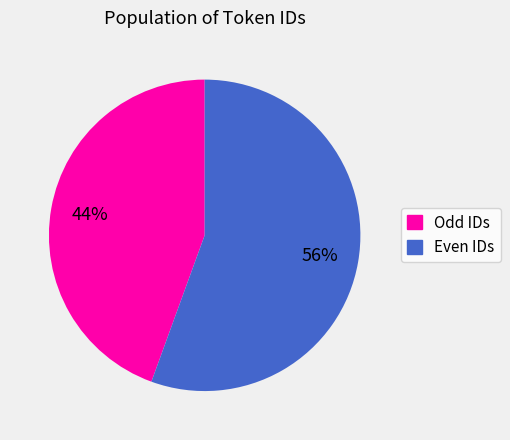

Does any single category account for the majority?

Yes